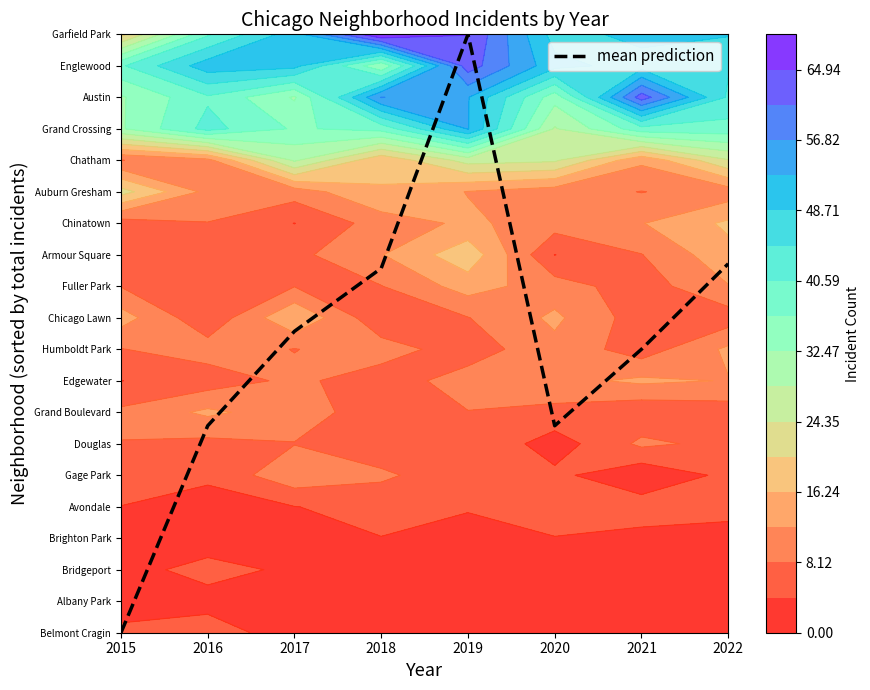

Reading right to left, transcribe all the data shown in this chart.

2022=11.7	2021=9.0	2020=6.6	2019=19.0	2018=11.6	2017=9.6	2016=6.6	2015=0.0